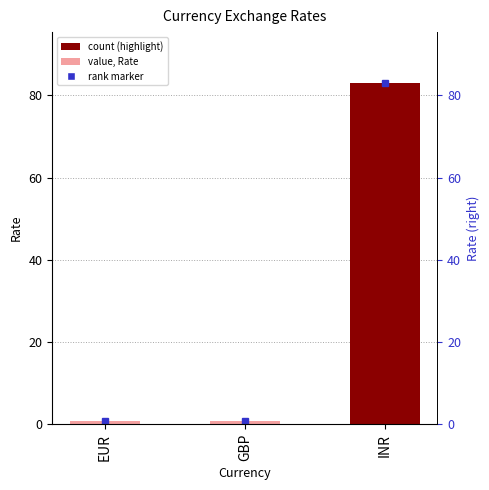

Reading right to left, what are all the values shown in this chart?

INR=83.0	GBP=0.8	EUR=0.9